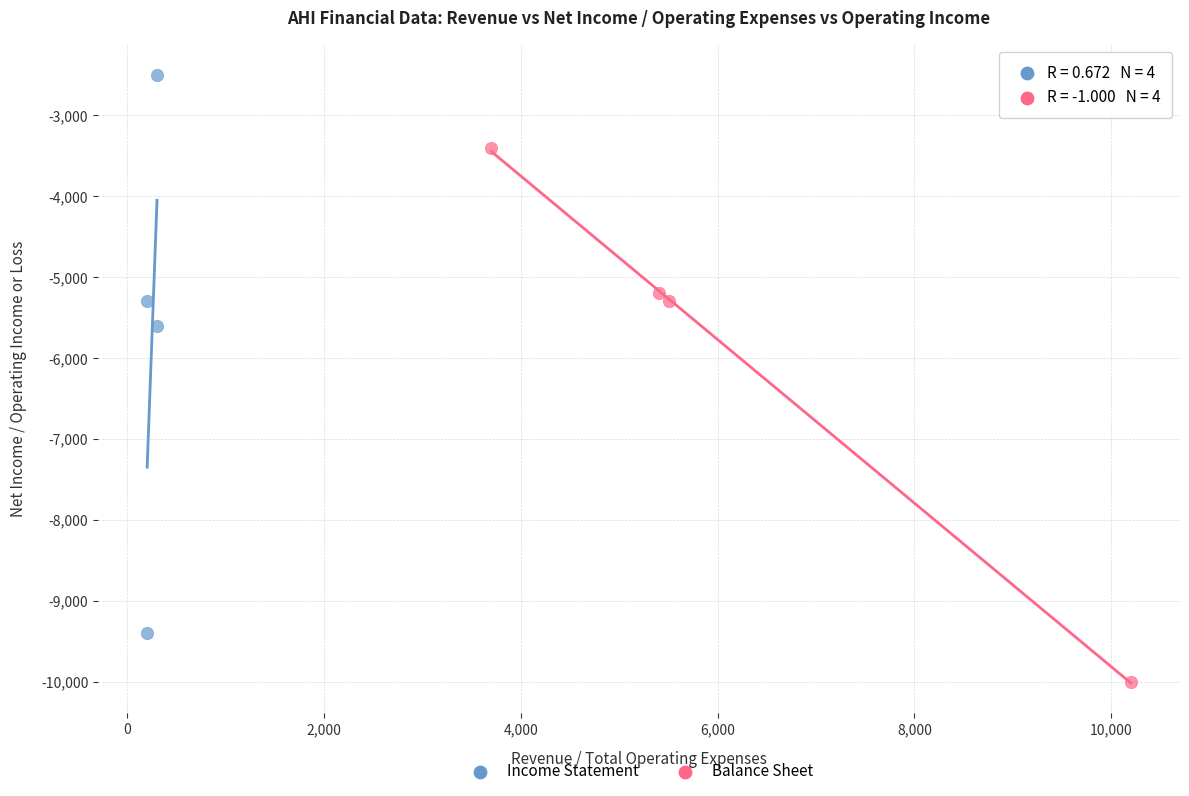

What are all the series names shown in the legend?

Income Statement, Balance Sheet